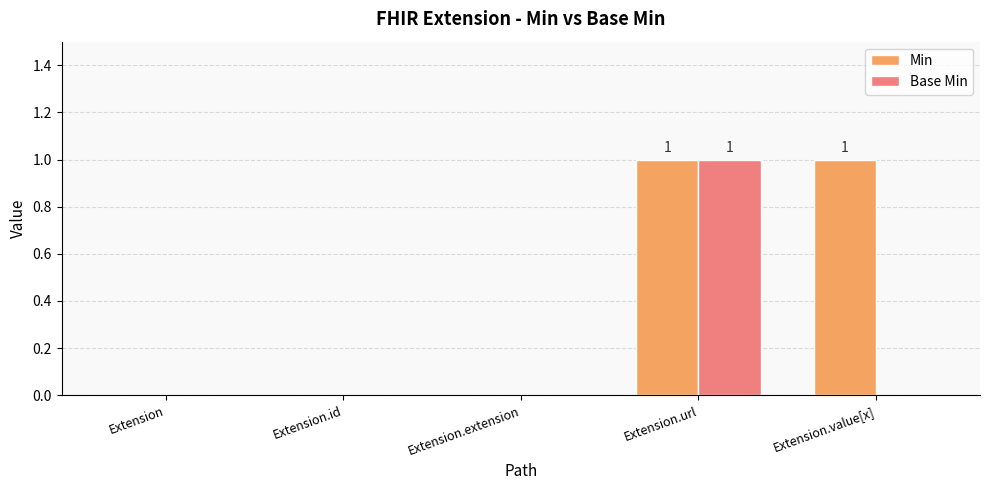

Which series changed the most between Extension and Extension.value[x]?

Min